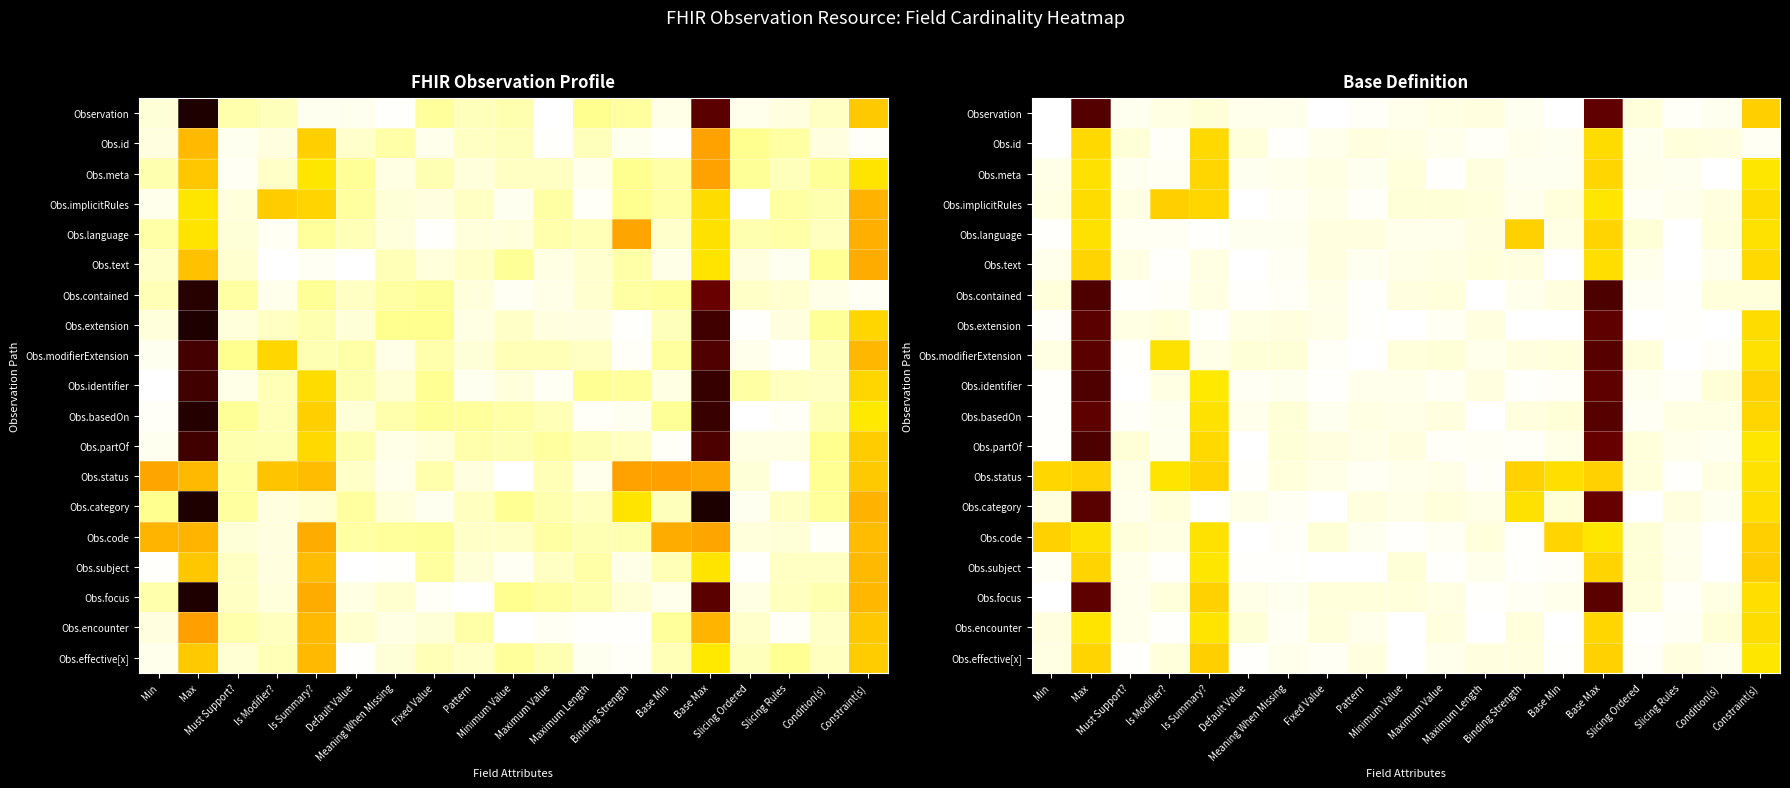

Which has a higher value, Maximum Length or Base Max?

Base Max